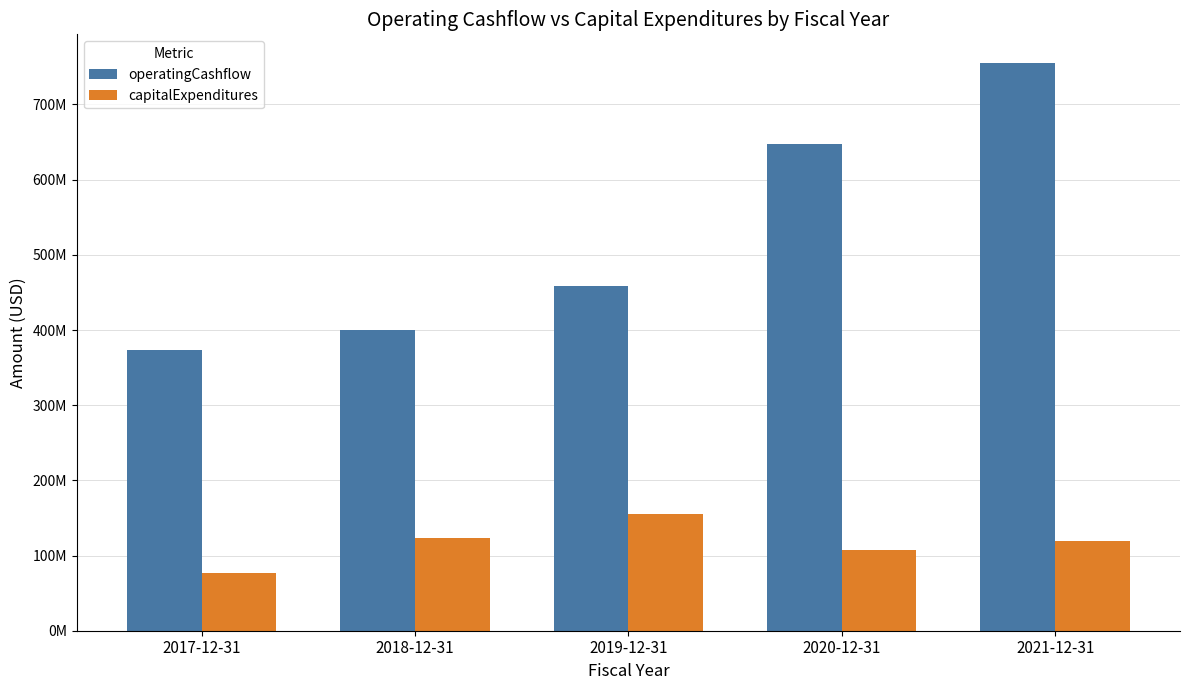

Reading right to left, transcribe all the data shown in this chart.

operatingCashflow: 755546000	648063000	459158000	400084000	373276000
capitalExpenditures: 119549000	106958000	155224000	122936000	76704000